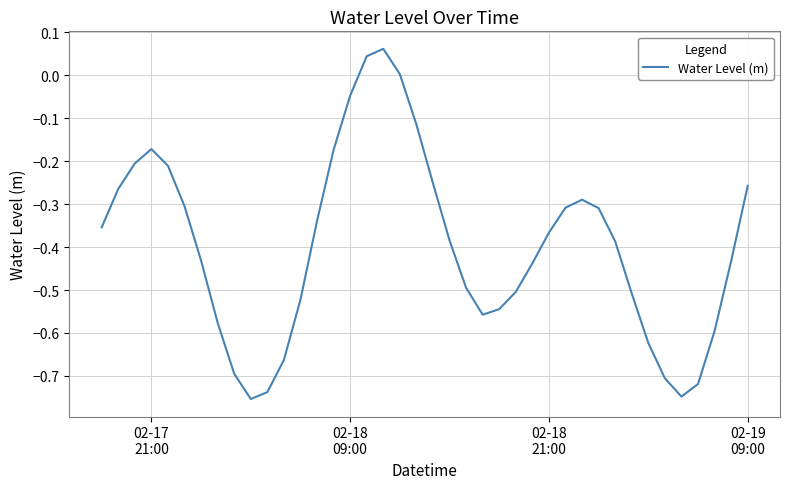

Count the number of categories in the chart.

40